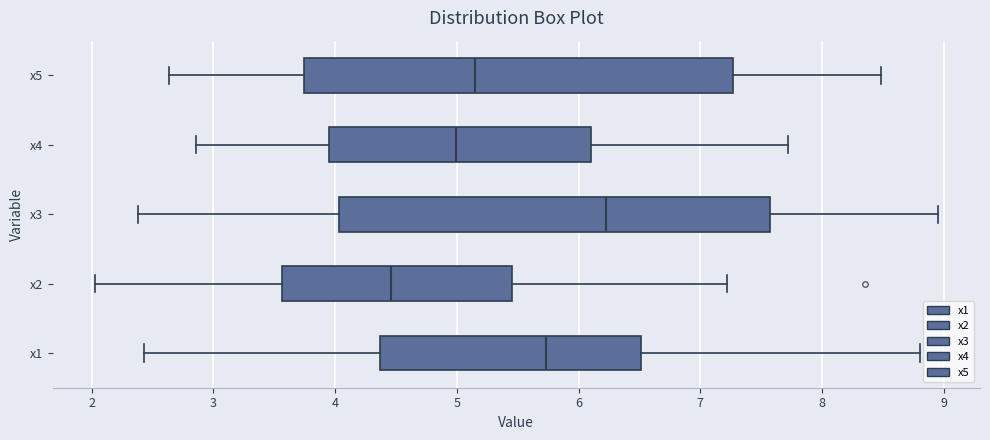

Reading bottom to top, read every box against the x-axis: the position of its median line, the range the box covers, and the ends of its whiskers. The values are not printed on the chart, so give them approximately, as read against the axis.

x1: median 5.7, box 4.4 to 6.5, whiskers 2.4 to 8.8
x2: median 4.5, box 3.6 to 5.5, whiskers 2.0 to 7.2
x3: median 6.2, box 4.0 to 7.6, whiskers 2.4 to 9.0
x4: median 5.0, box 3.9 to 6.1, whiskers 2.9 to 7.7
x5: median 5.1, box 3.7 to 7.3, whiskers 2.6 to 8.5